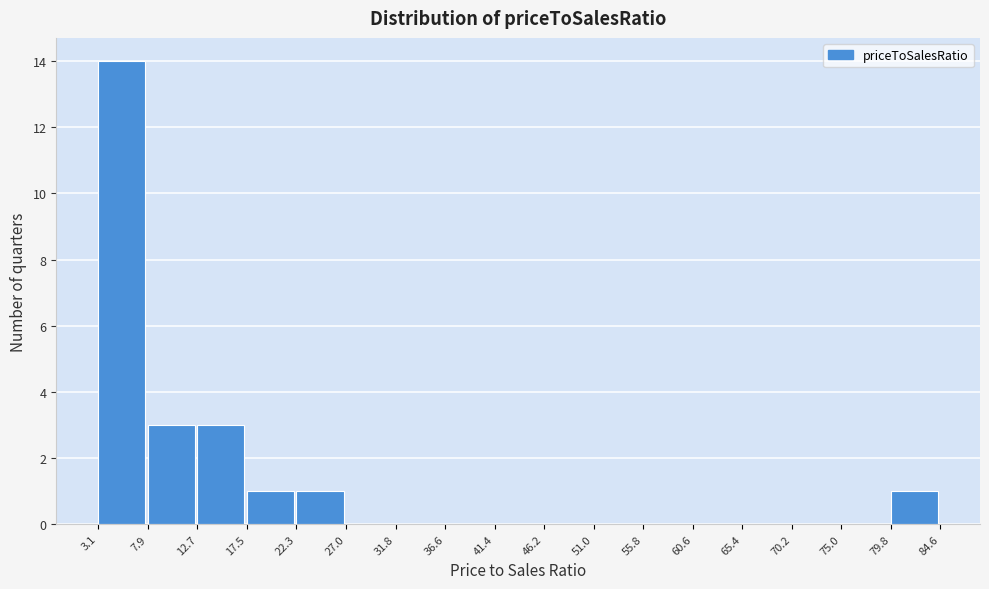

Reading left to right, transcribe this chart: for each bar, give the range it covers on the x-axis and its height. The values are not printed on the chart, so give them approximately, as read against the axis.

3.1 to 7.9: 14
7.9 to 12.7: 3
12.7 to 17.5: 3
17.5 to 22.3: 1
22.3 to 27.0: 1
27.0 to 31.8: 0
31.8 to 36.6: 0
36.6 to 41.4: 0
41.4 to 46.2: 0
46.2 to 51.0: 0
51.0 to 55.8: 0
55.8 to 60.6: 0
60.6 to 65.4: 0
65.4 to 70.2: 0
70.2 to 75.0: 0
75.0 to 79.8: 0
79.8 to 84.6: 1